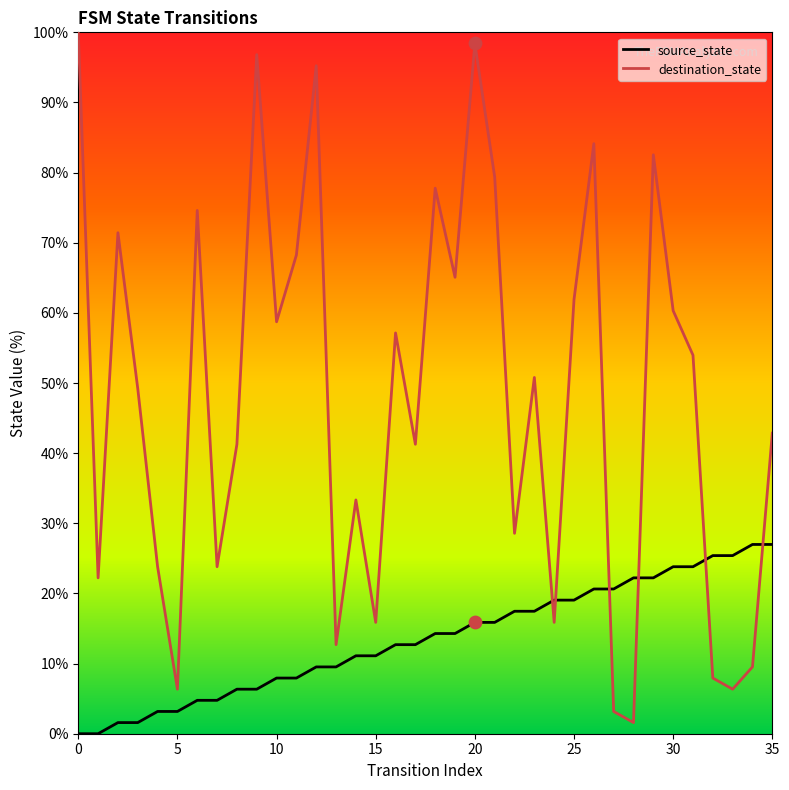

What is the maximum value shown in the chart?

100.0